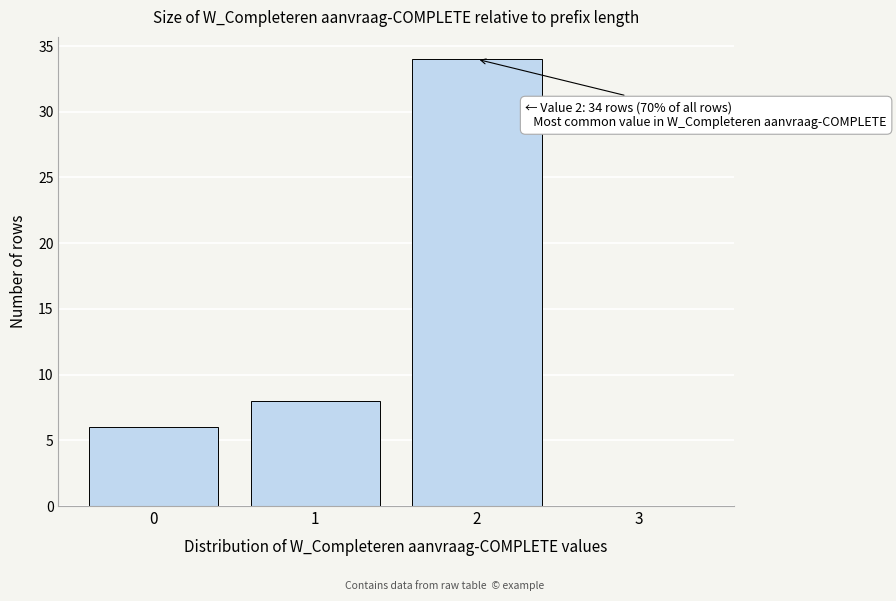

Reading left to right, extract all data points from this chart.

0=6	1=8	2=34	3=0